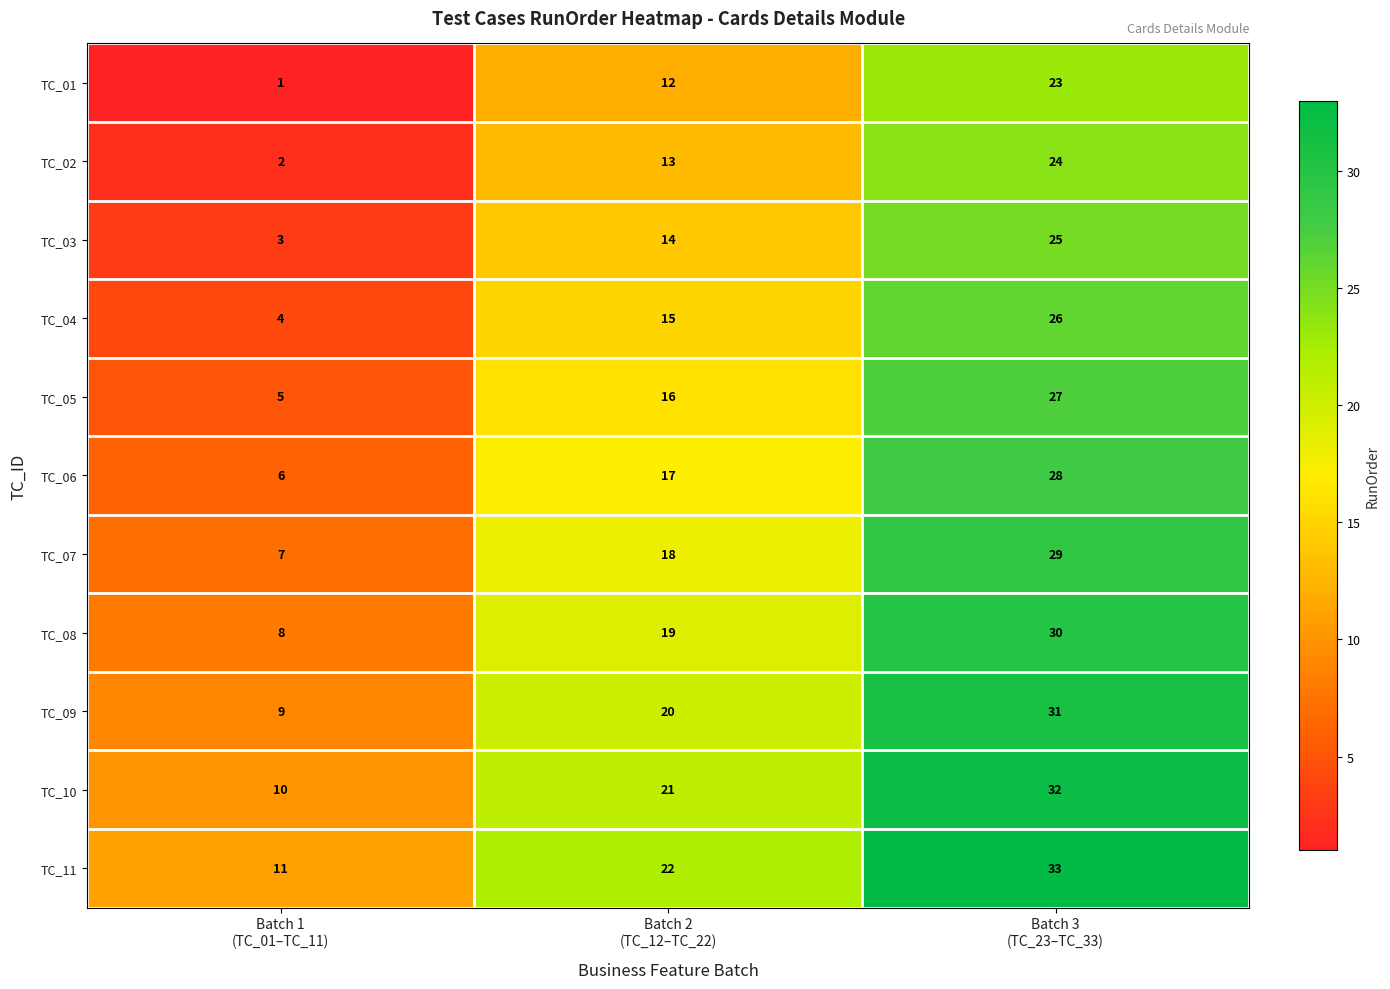

What is the total value across all series at Batch 2
(TC_12–TC_22)?

187